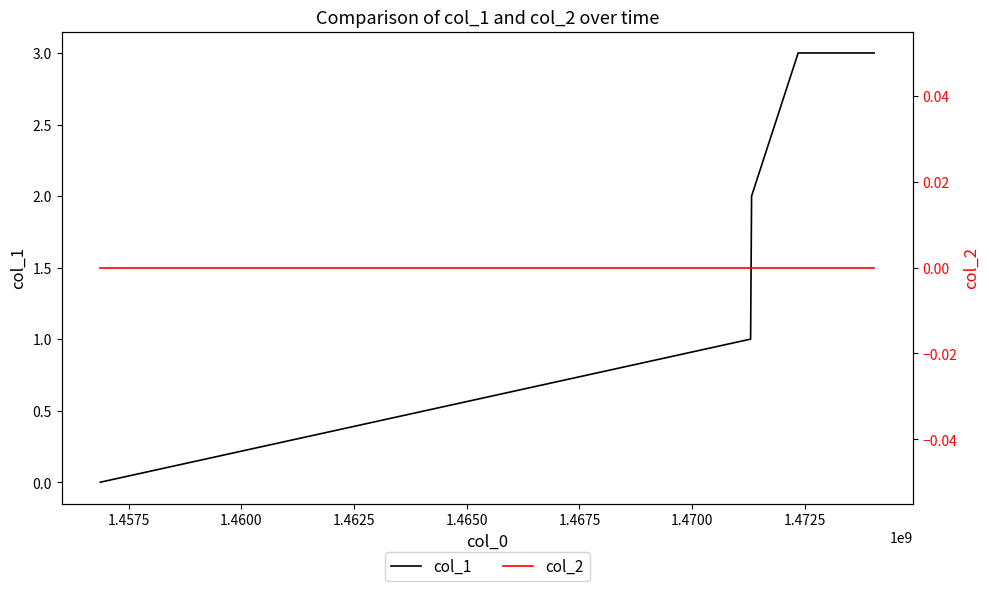

True or false: col_2 and col_1 cross at least once.

False